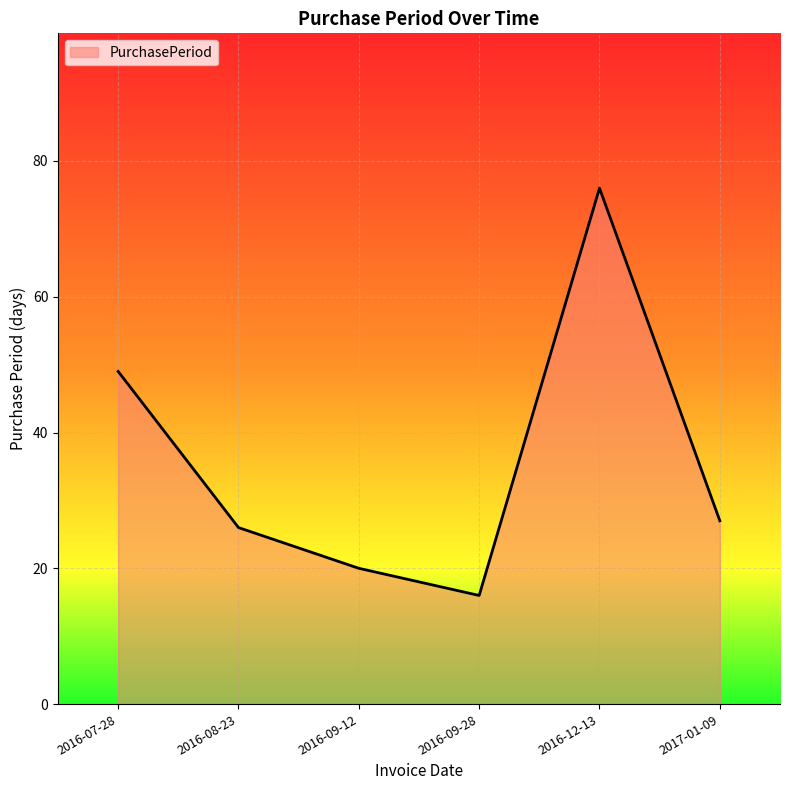

Count the number of data series in this chart.

1